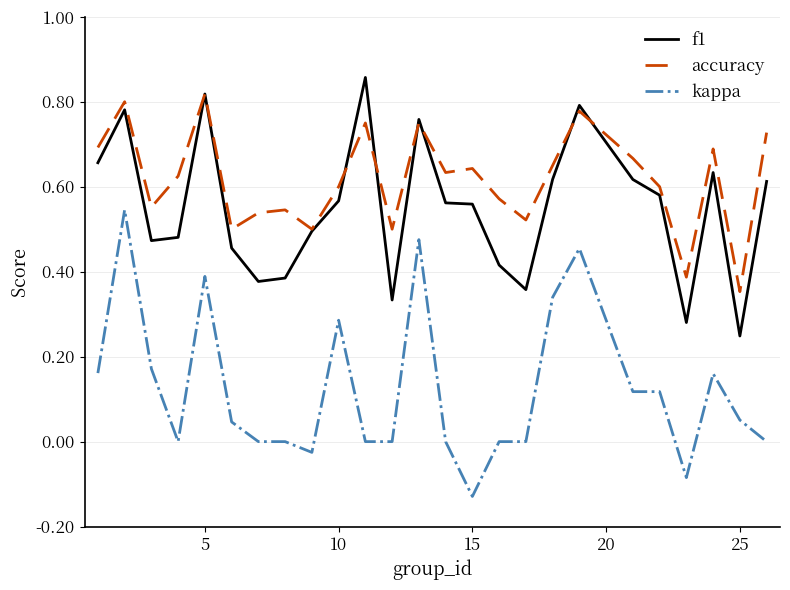

True or false: accuracy and kappa intersect in this chart.

False